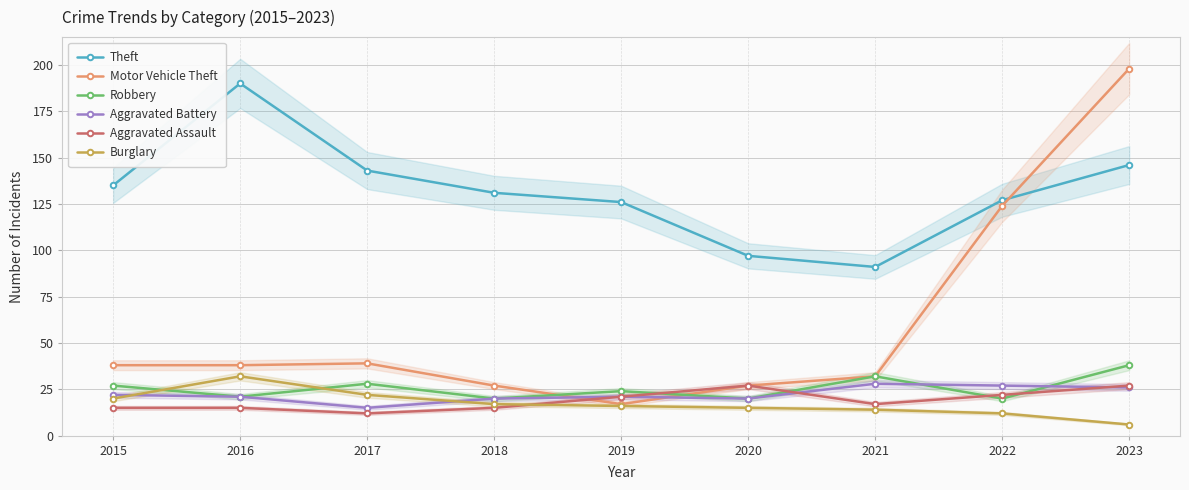

At which category is the sum across all series the highest?

2023